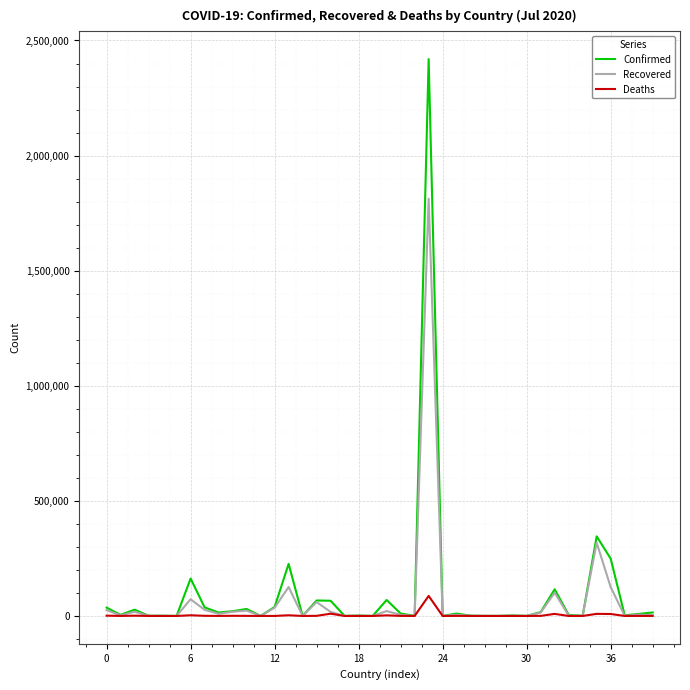

List the series in order of their peak value, lowest first.

Deaths, Recovered, Confirmed